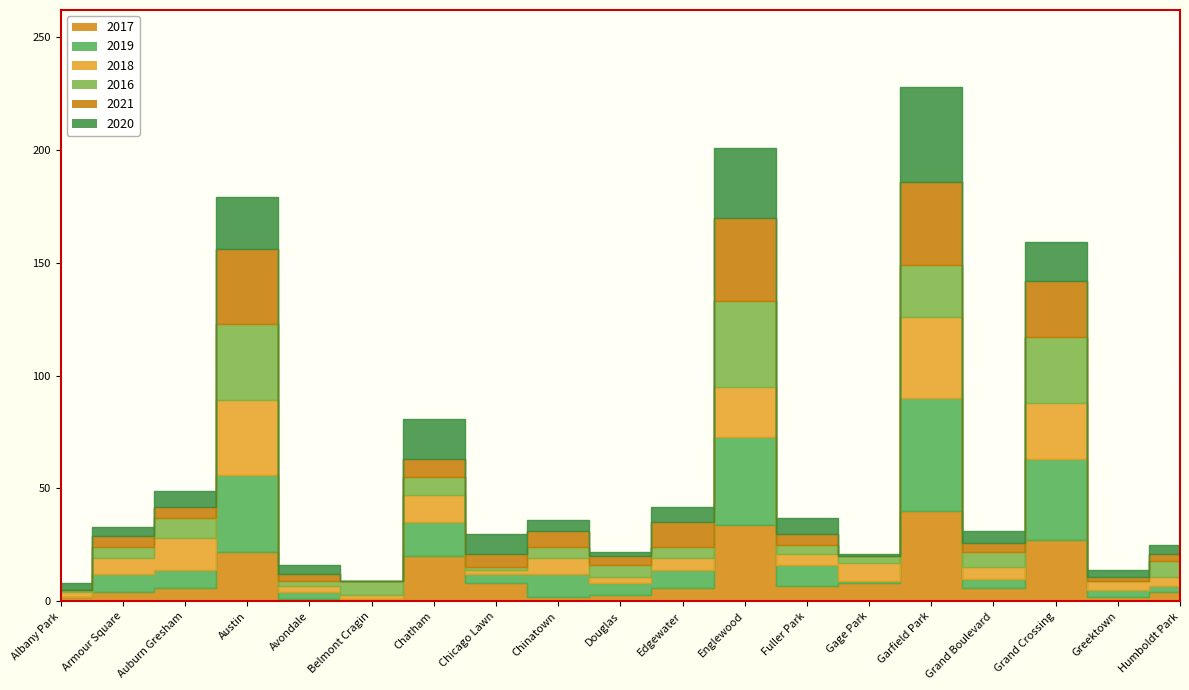

At Englewood, list the series in order from smallest to largest.

2018, 2020, 2017, 2021, 2016, 2019